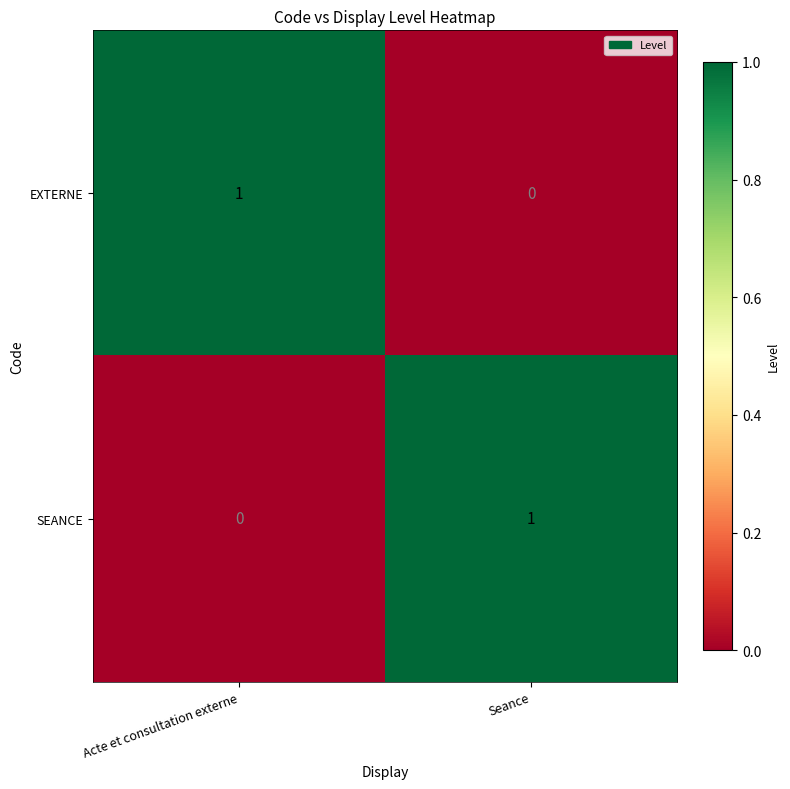

Rank the categories by SEANCE value from lowest to highest.

Acte et consultation externe, Seance